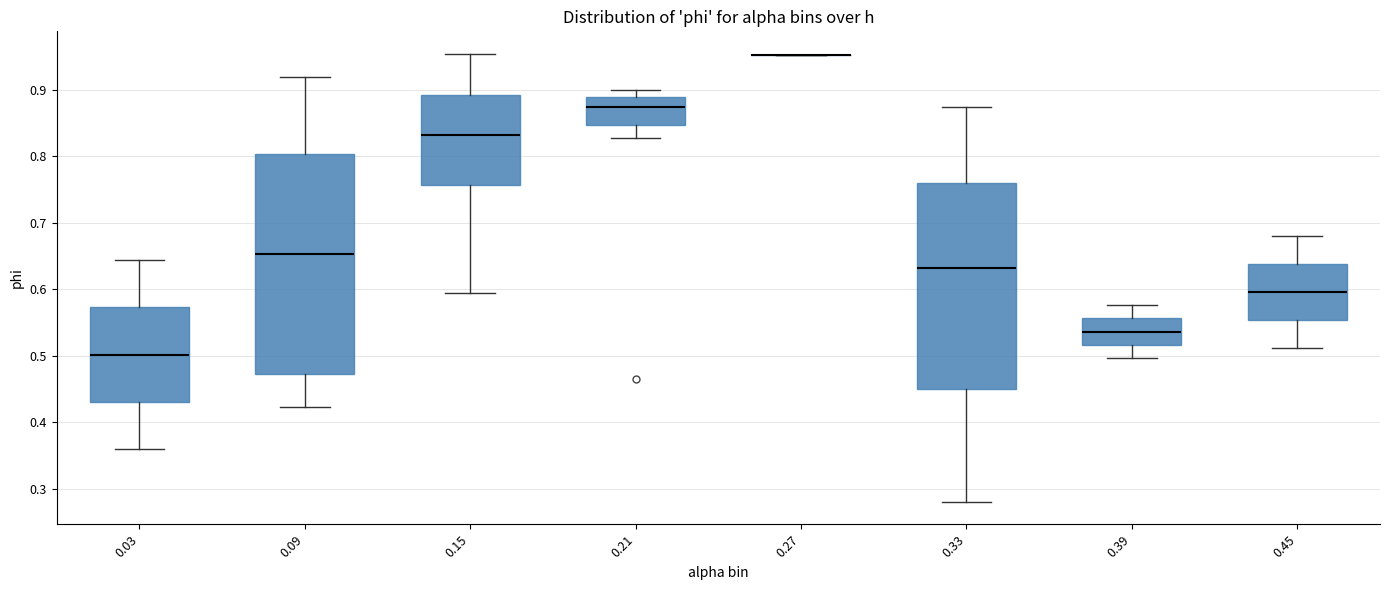

Comparing the boxes themselves (not the whiskers), which one is the tallest?

0.09